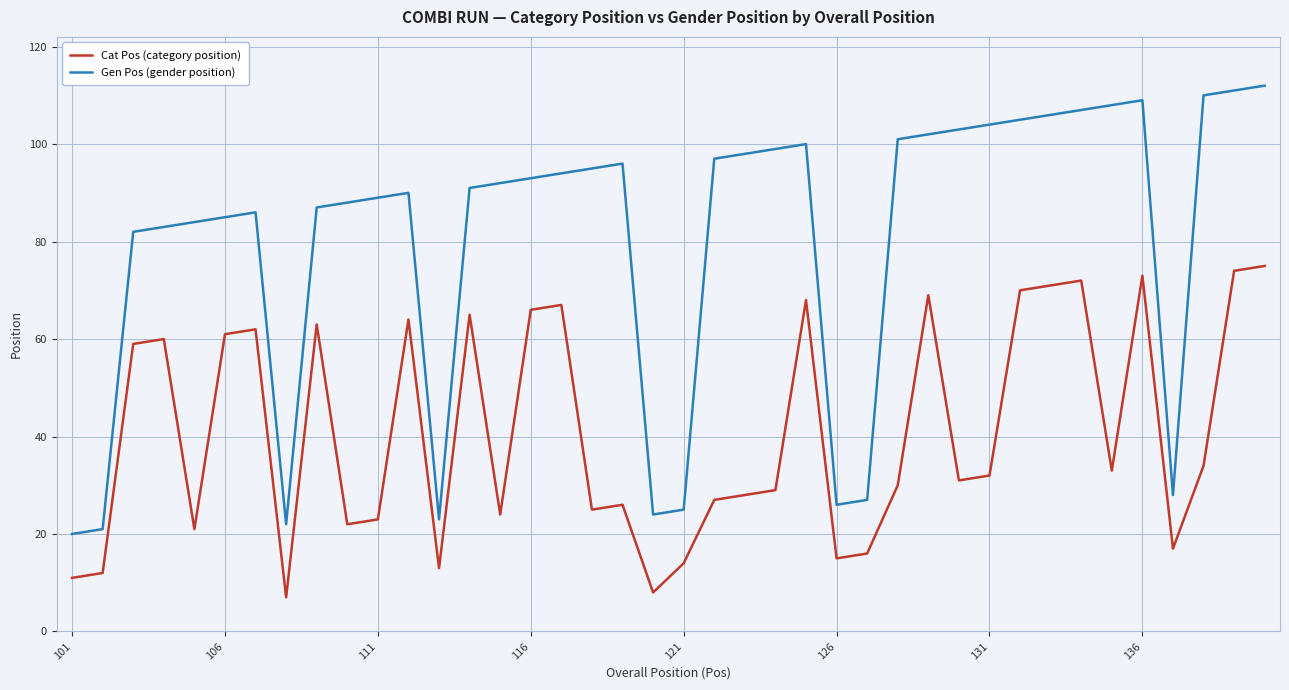

What is the lowest value of the Gen Pos (gender position) series?

20